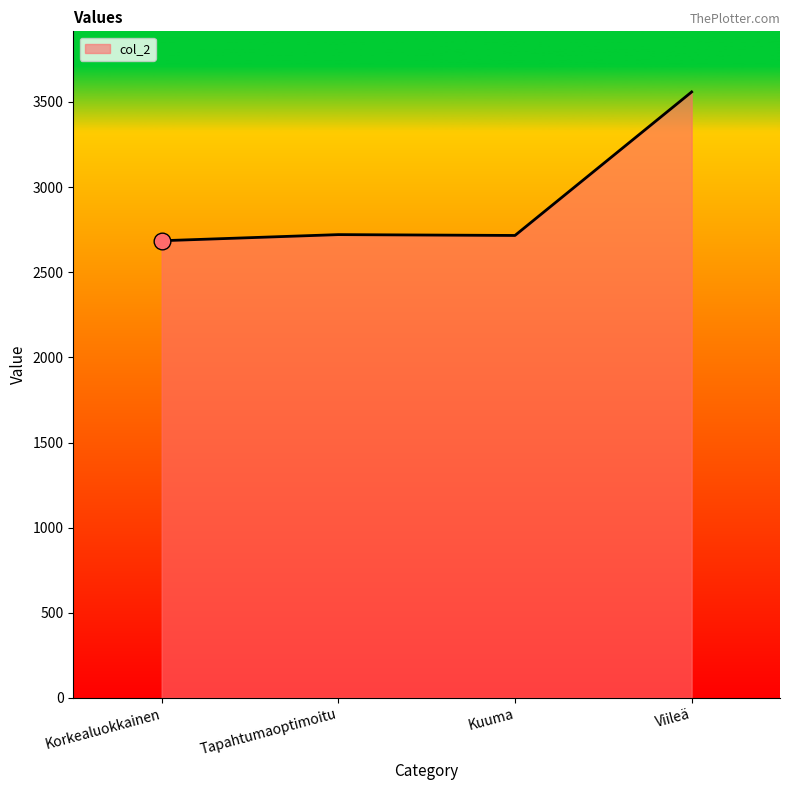

How many values are below 2721?

2